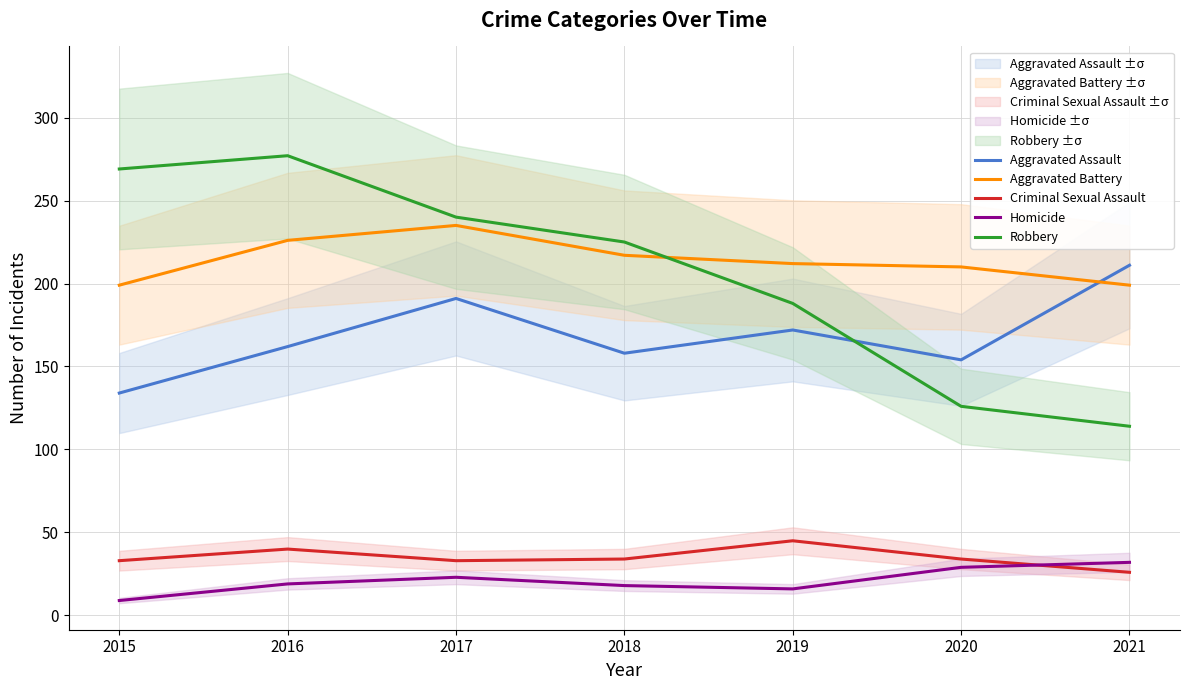

Rank the categories by Robbery value from lowest to highest.

2021, 2020, 2019, 2018, 2017, 2015, 2016